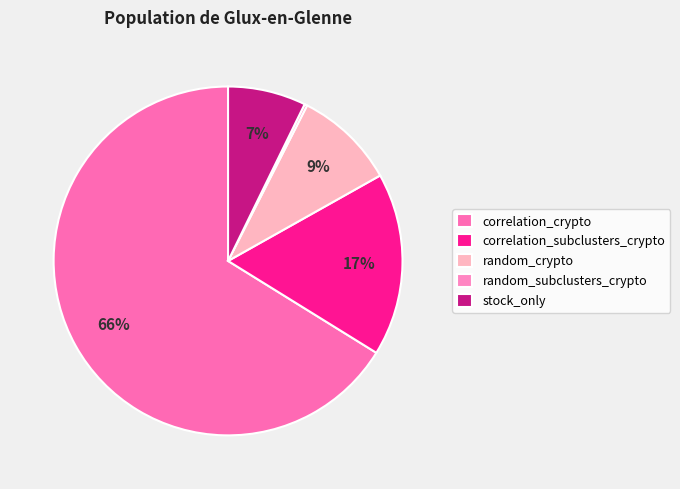

Which slice is the largest?

correlation_crypto